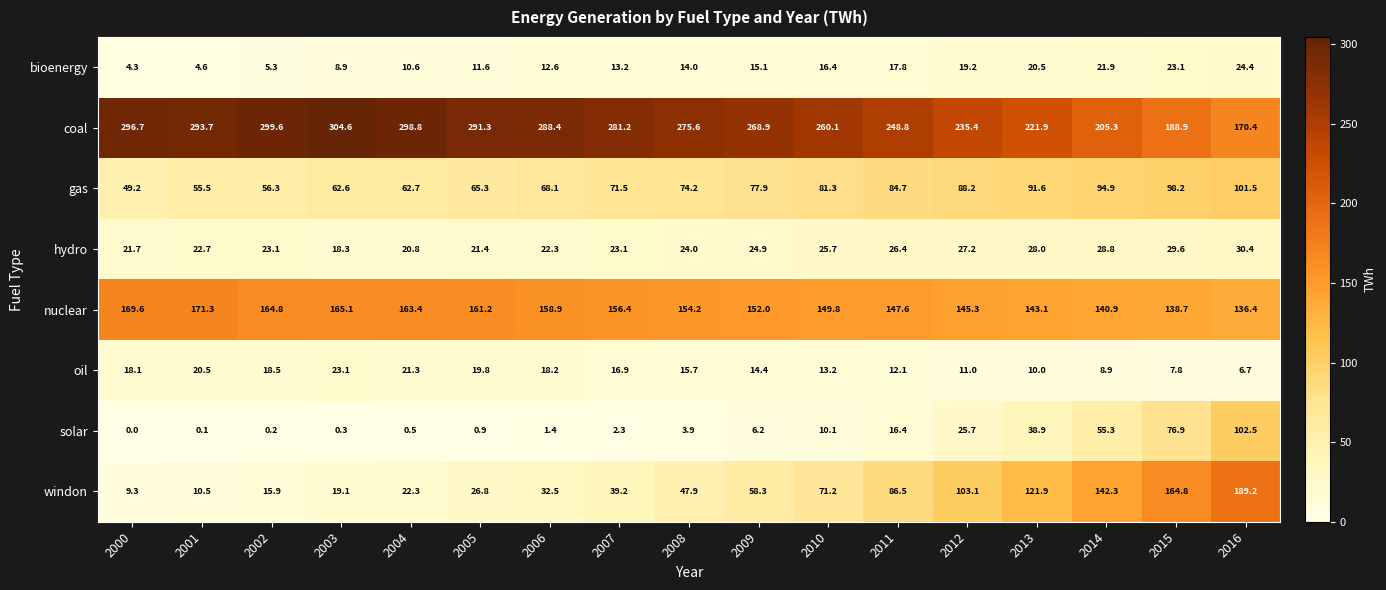

Which series has the largest range (max minus min)?

windon